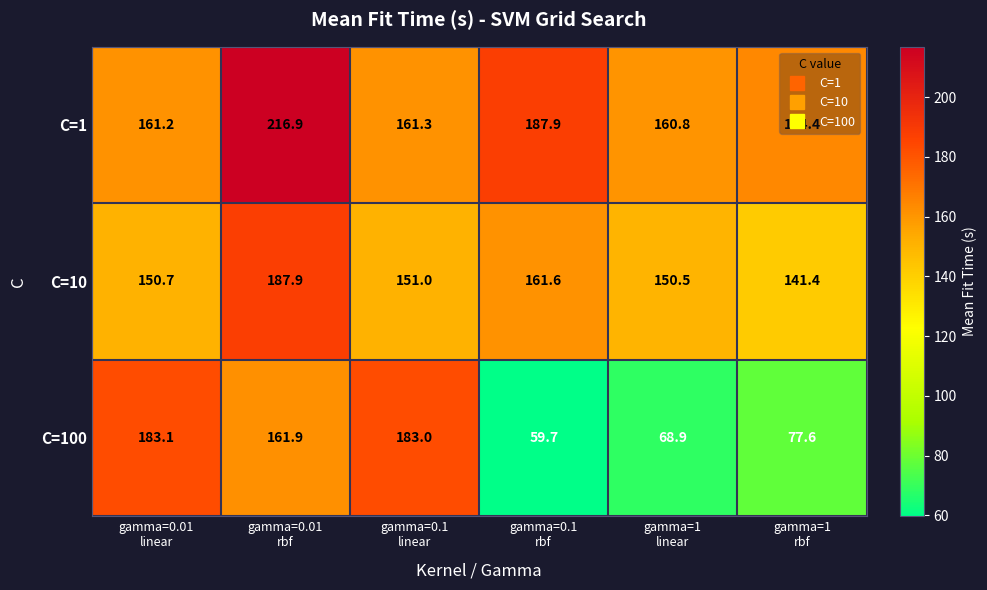

Which series has the widest spread of values?

C=100